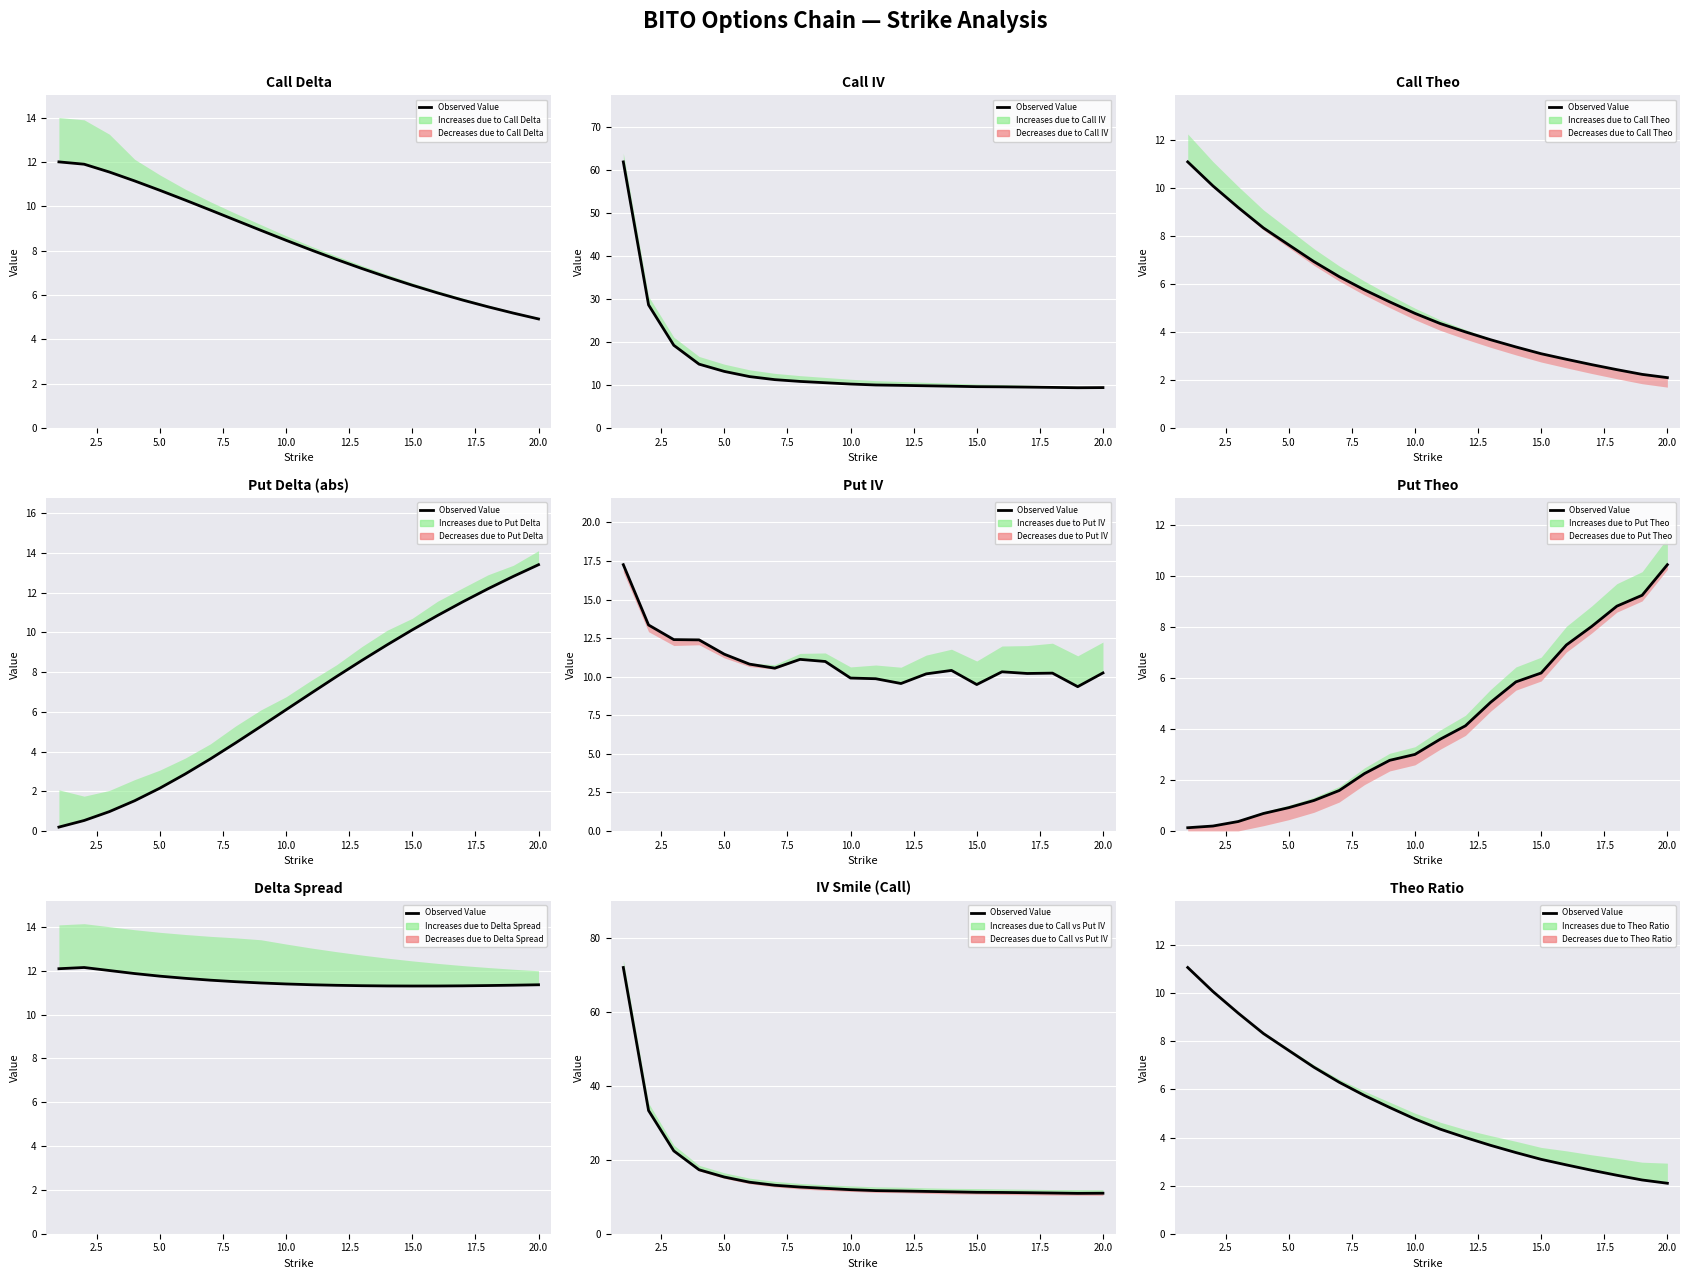

True or false: the data shows 0.9 at 16.

False